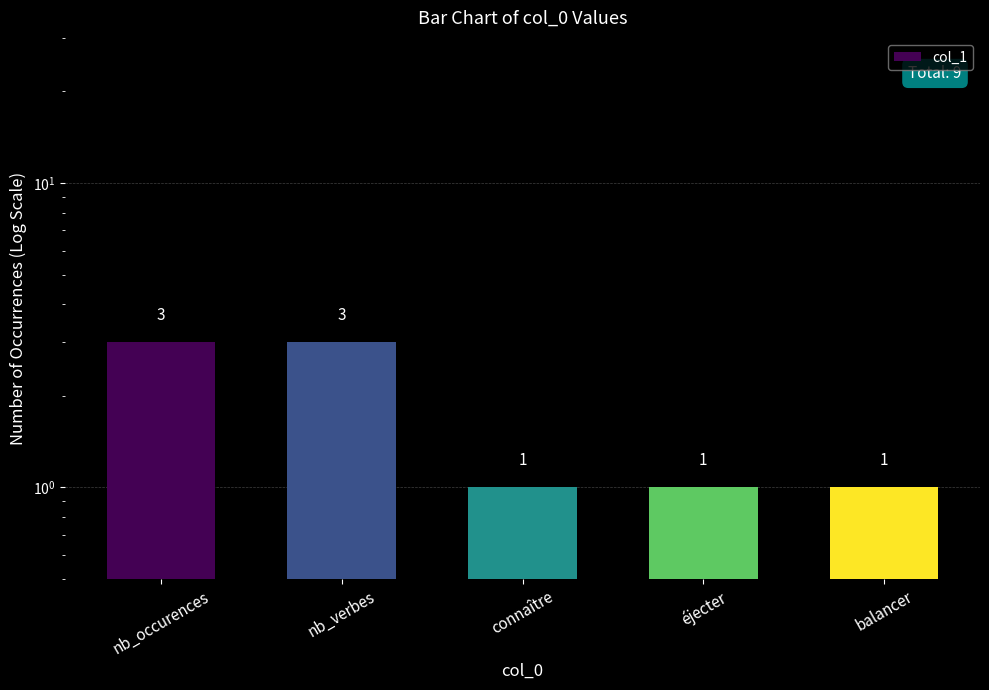

Reading left to right, extract all data points from this chart.

3	3	1	1	1